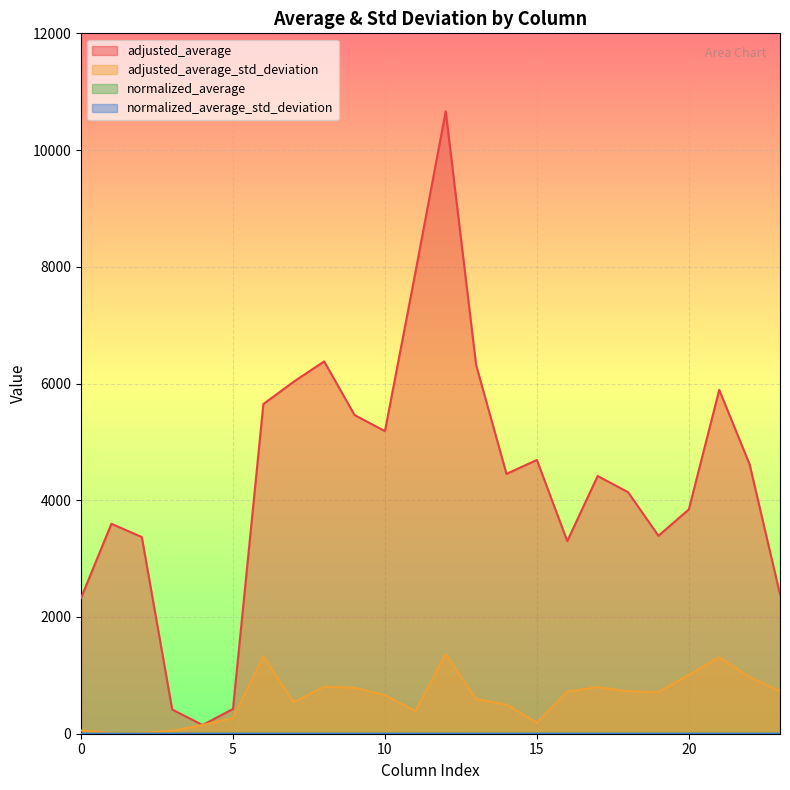

True or false: adjusted_average has a value of 6379.1 at 8.

True